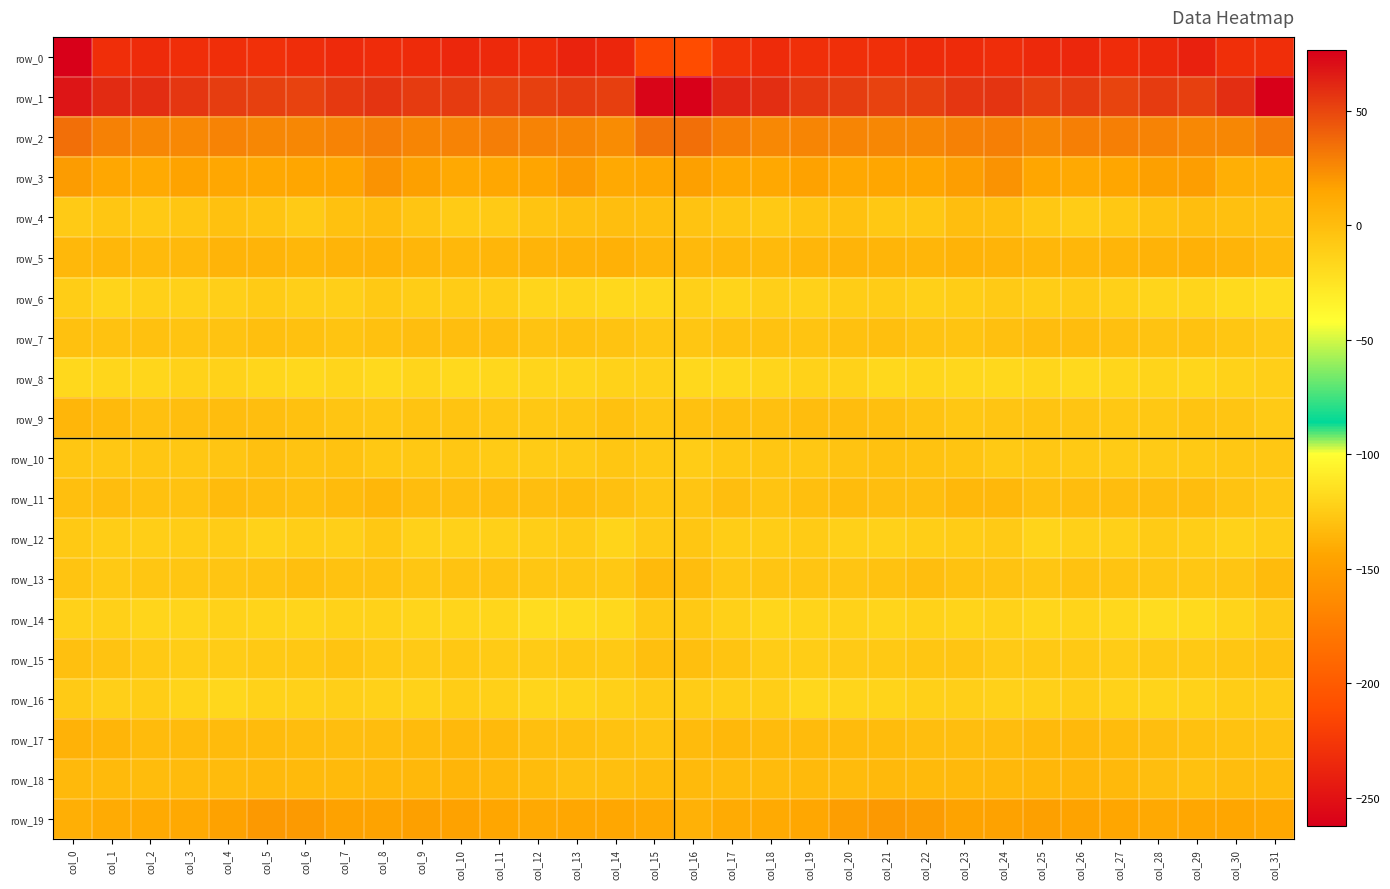

The value of row_1 at col_9 is 94.0. True or false?

False